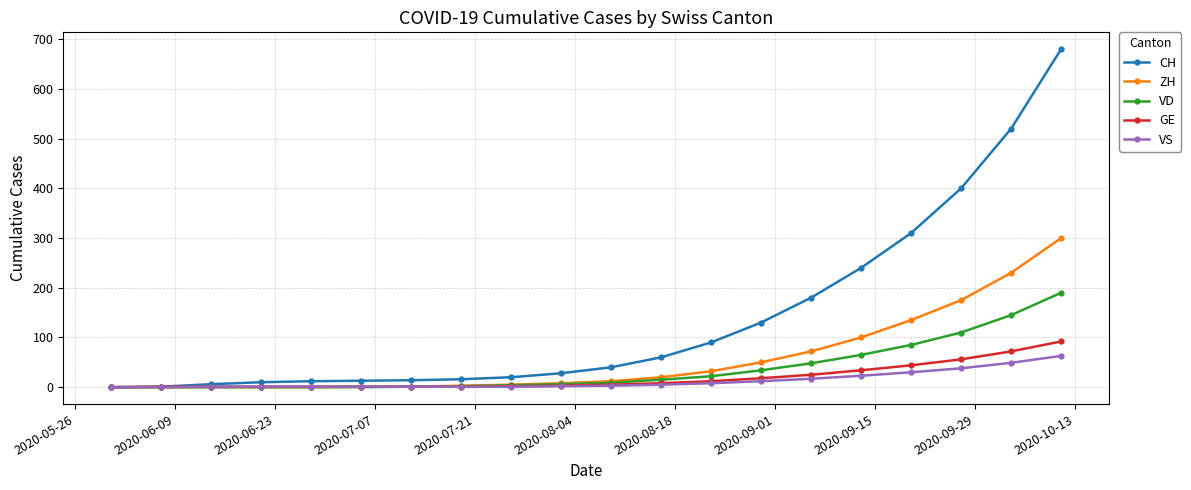

What is the maximum value shown in the chart?

680